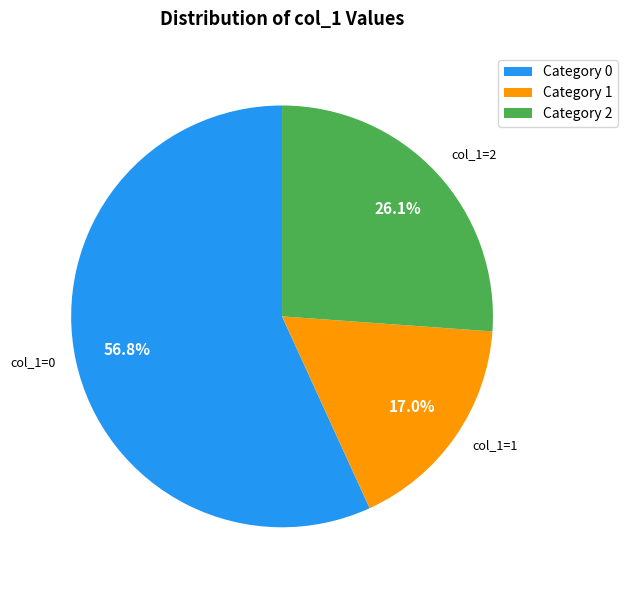

What is the smallest slice in the pie chart?

Category 1